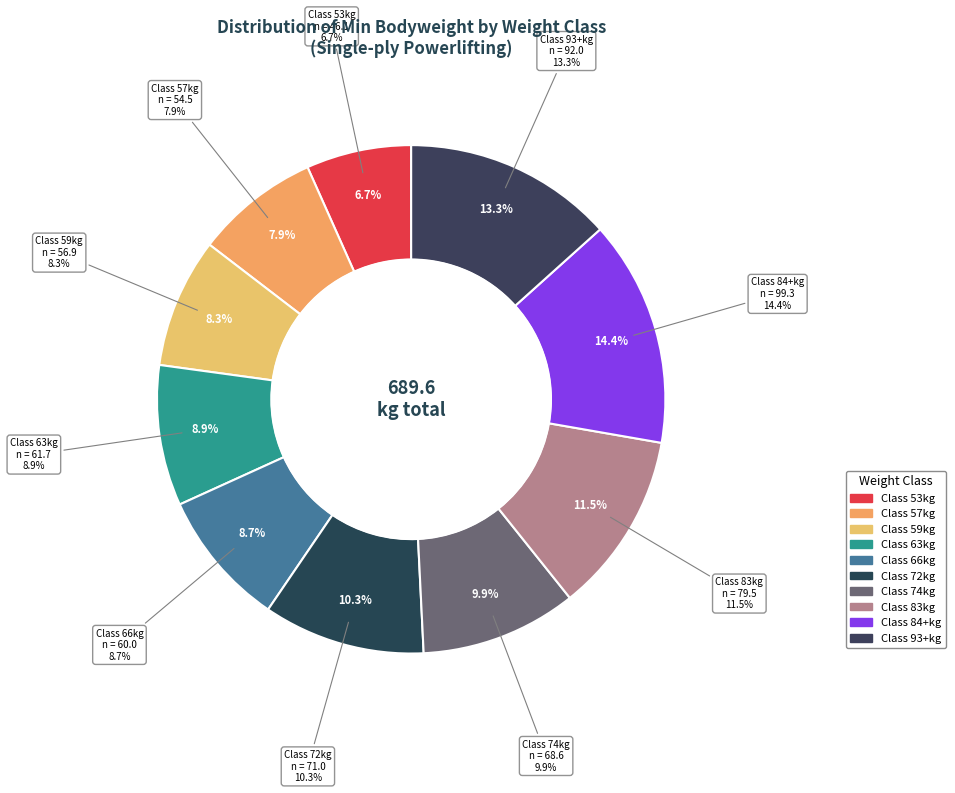

To the nearest percent, what is the combined percentage of 83 and 66?

20%